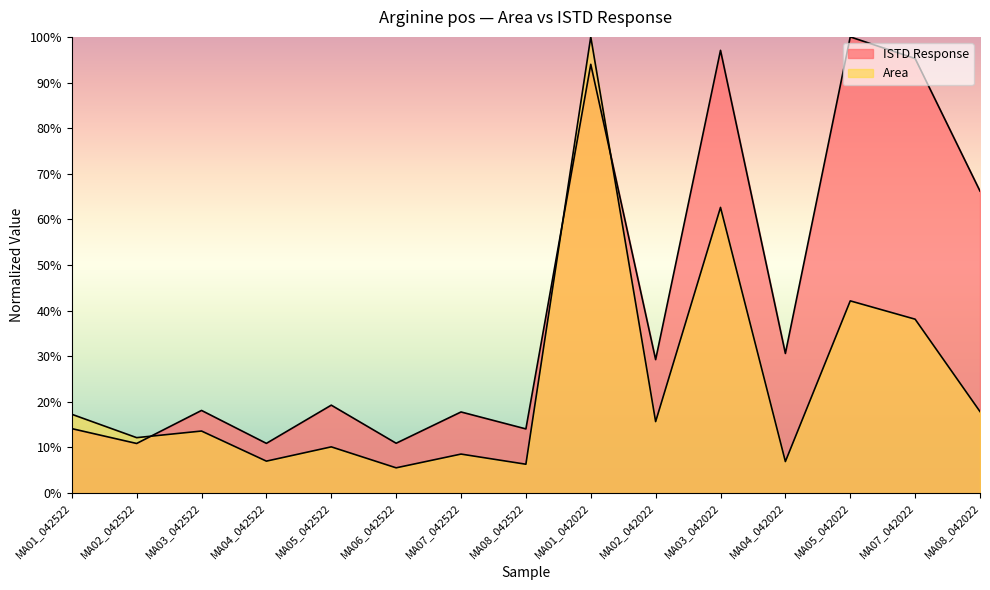

After their last crossing, which series has the higher values: Area or ISTD Response?

ISTD Response